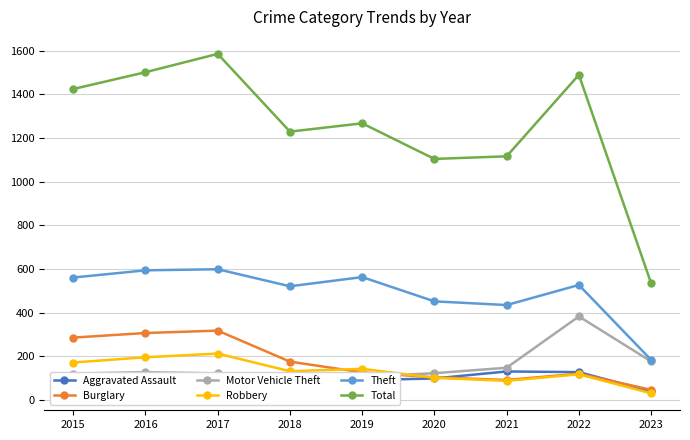

How many lines are shown in the chart?

6